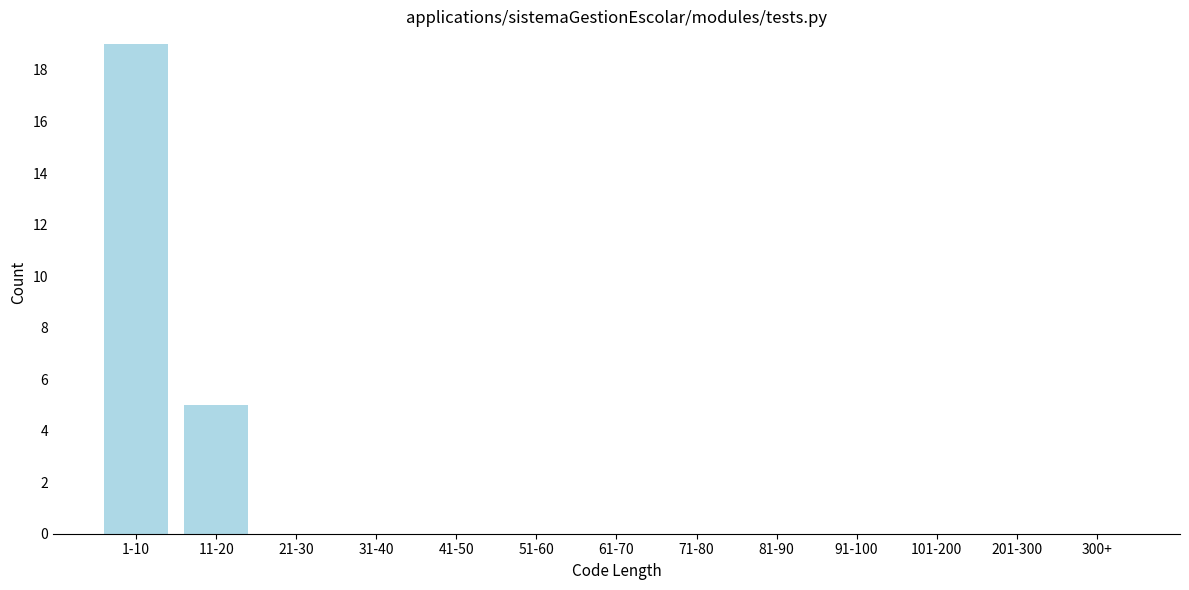

Reading left to right, extract all data points from this chart.

1-10=19	11-20=5	21-30=0	31-40=0	41-50=0	51-60=0	61-70=0	71-80=0	81-90=0	91-100=0	101-200=0	201-300=0	300+=0